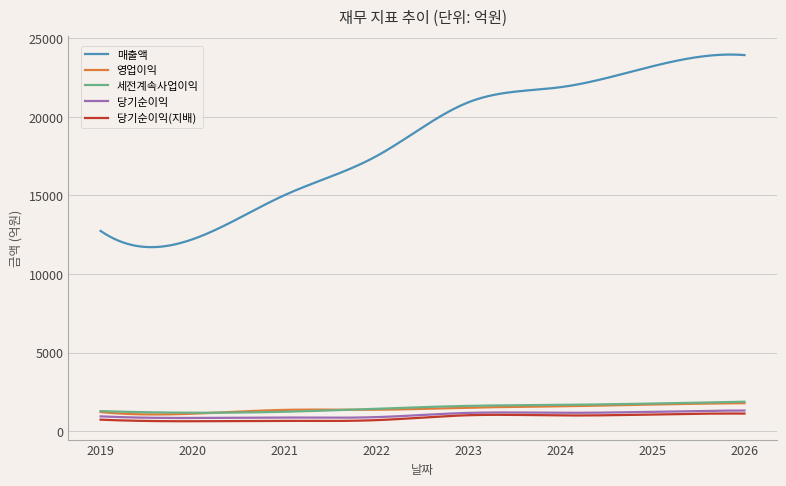

True or false: 매출액 and 세전계속사업이익 cross at least once.

False